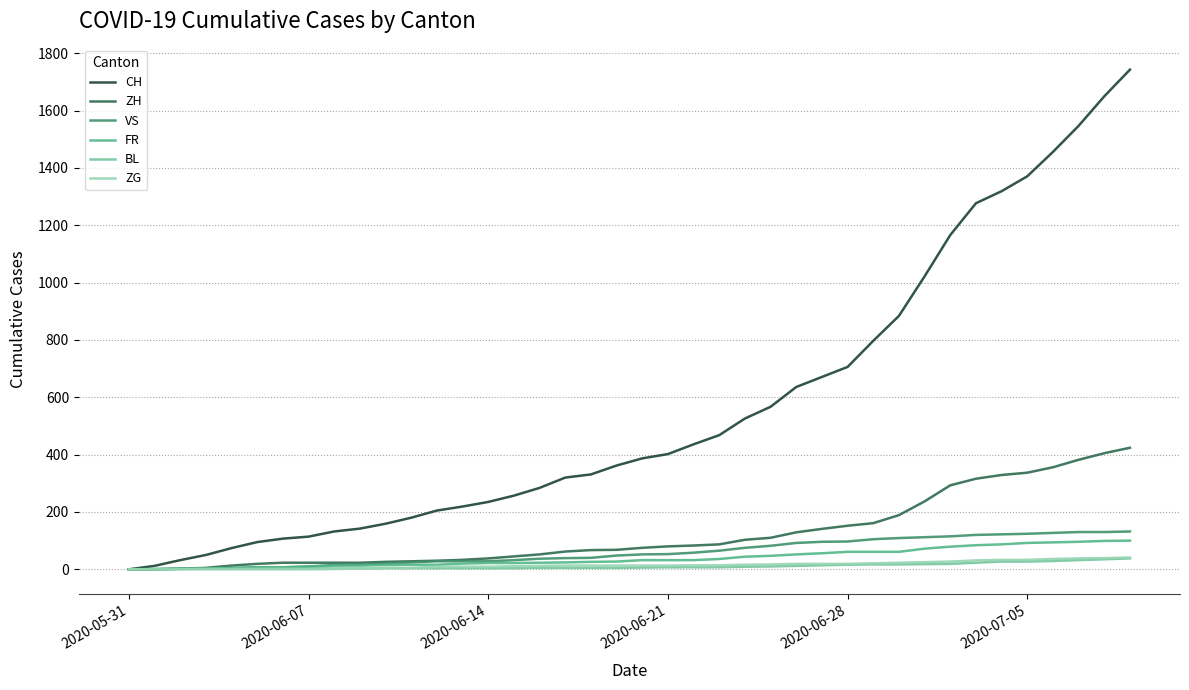

Does the chart have visible grid lines?

Yes